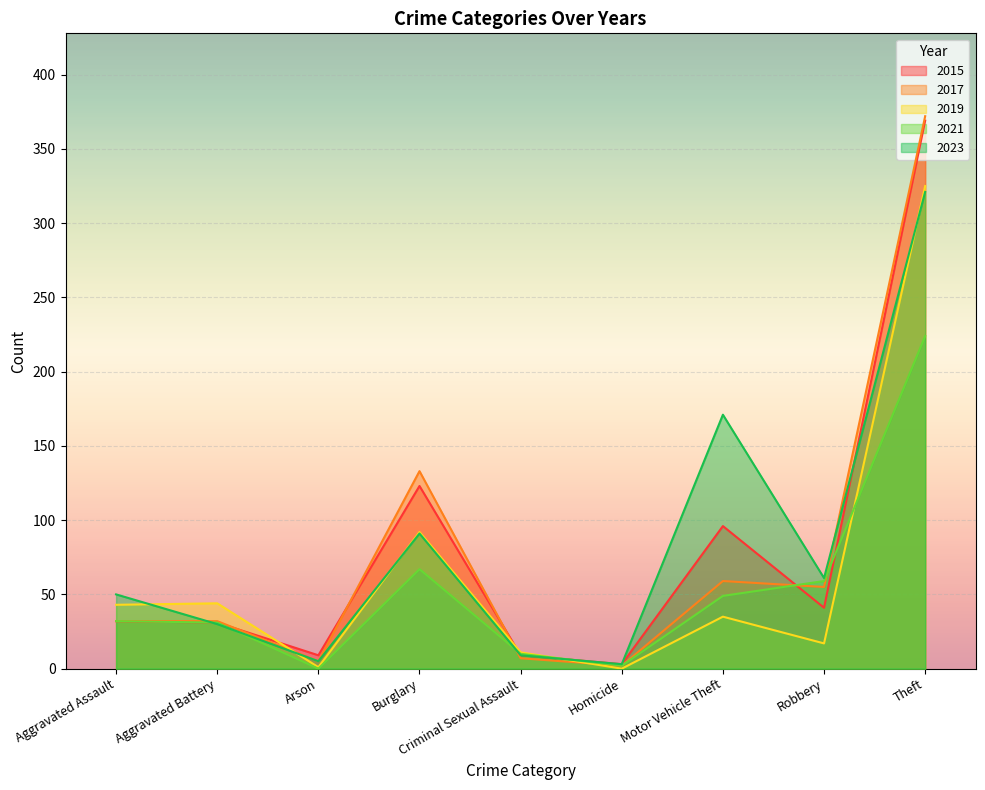

Which series ends up on top after the final intersection of 2019 and 2023?

2019